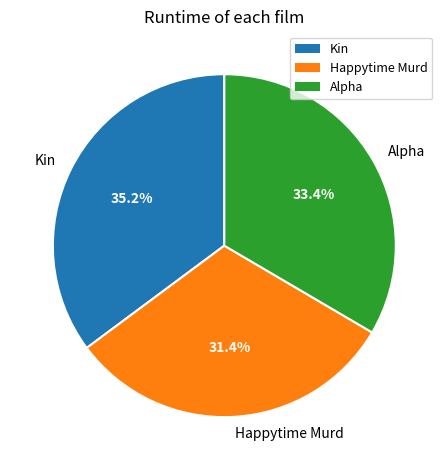

The Alpha slice represents 33% of the pie. True or false?

True